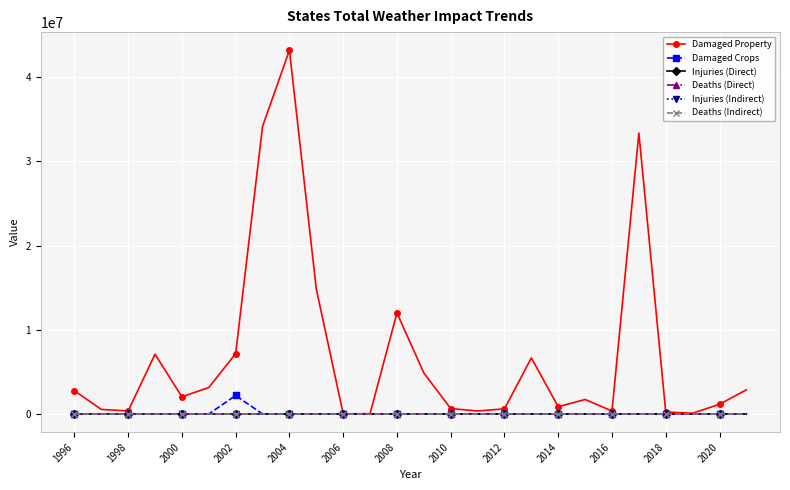

What is the maximum value shown in the chart?

43192500